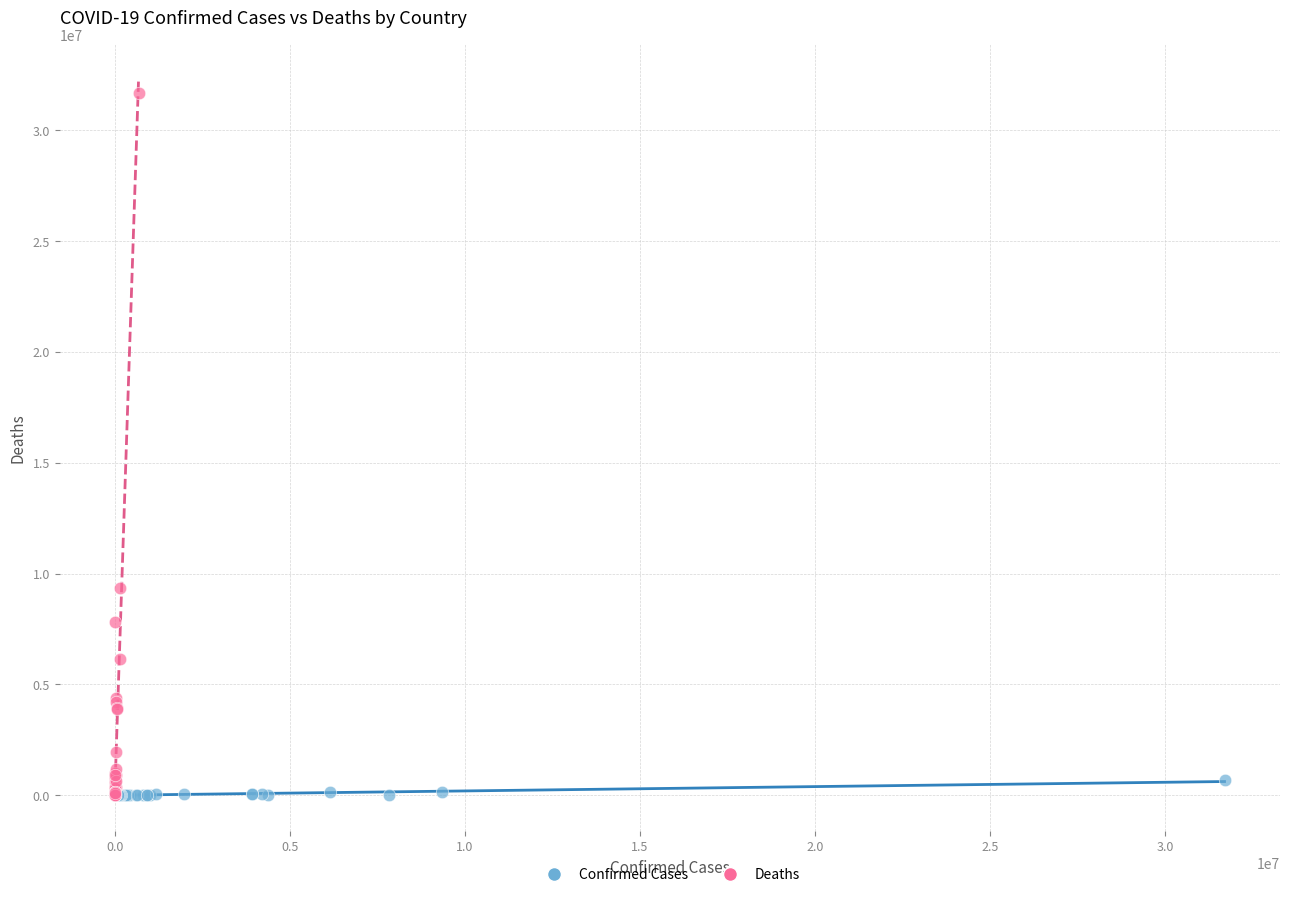

Which series contains the highest Y value?

Deaths